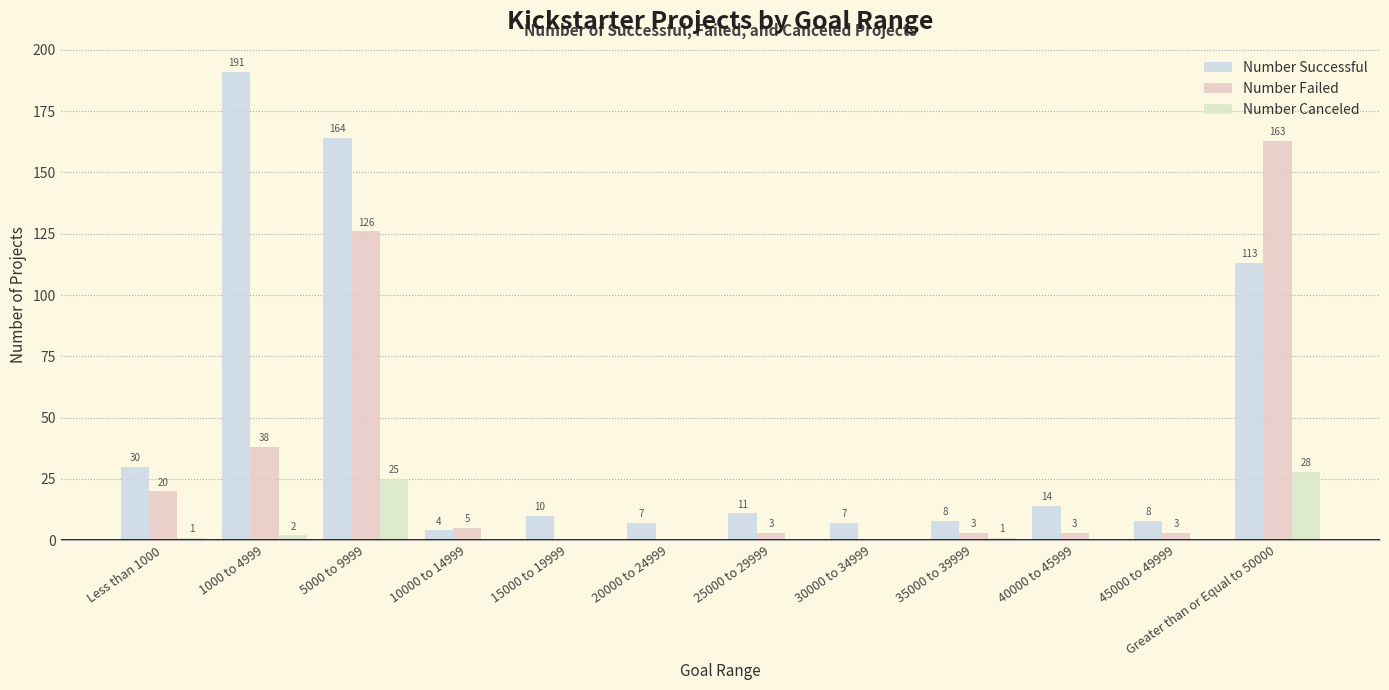

What is the label of the 10th bar from the right?

5000 to 9999